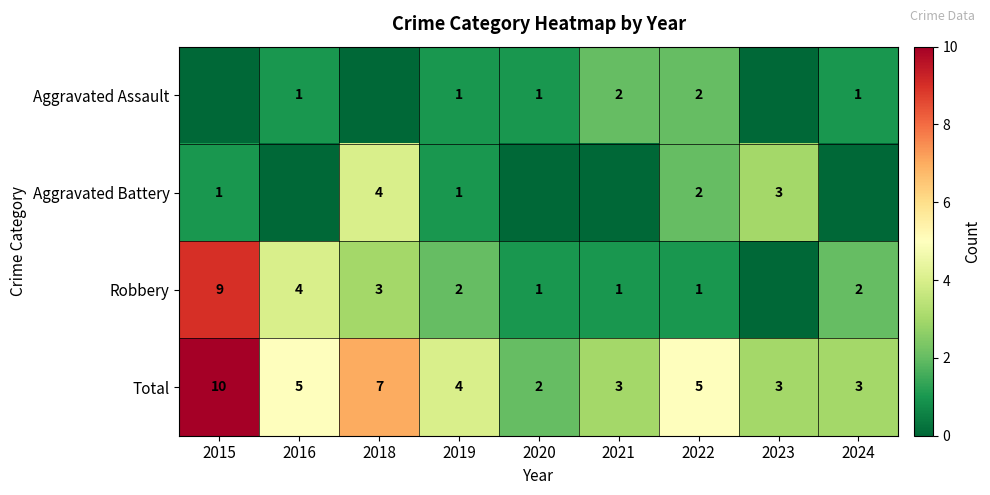

Where does the Total series first go above 4?

2015